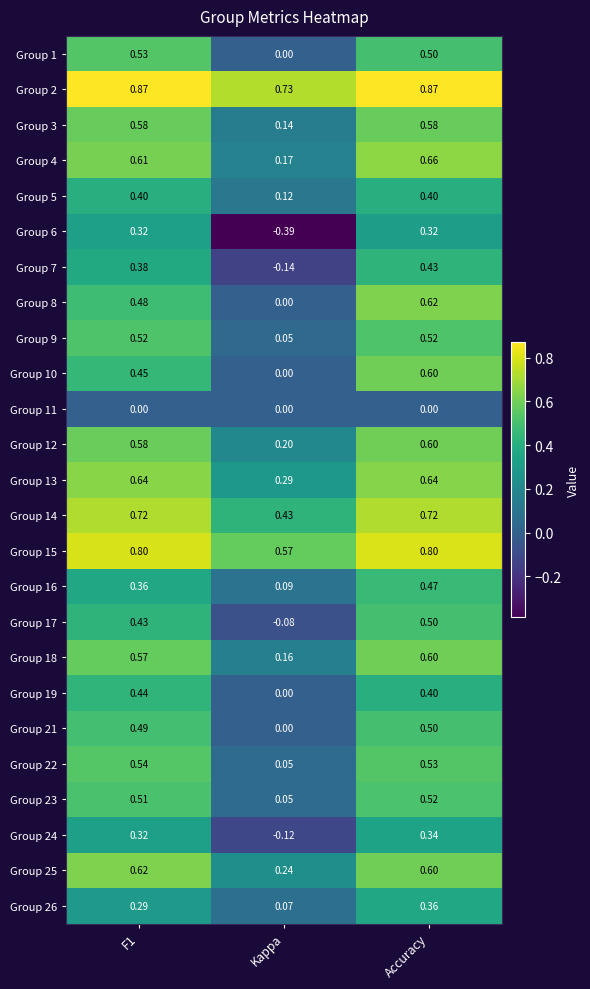

At which category is the sum across all series the highest?

Accuracy